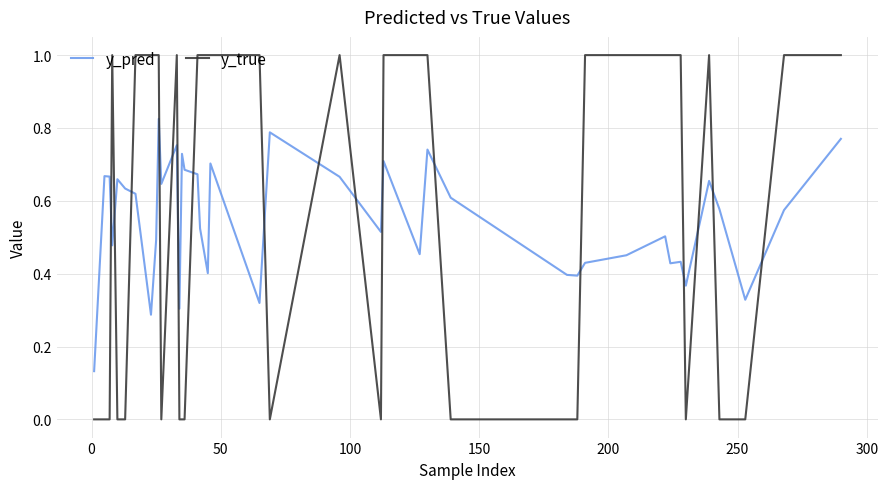

What is the maximum value for y_true?

1.0